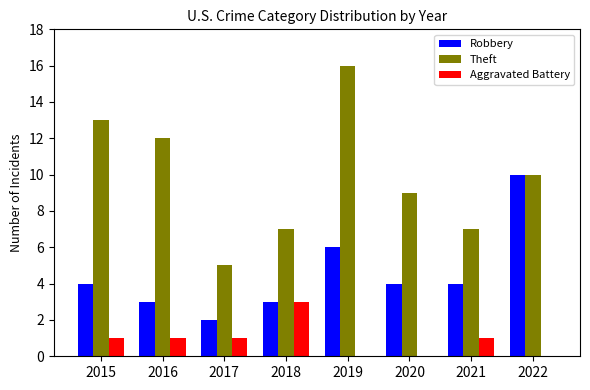

How many series are shown in this chart?

3